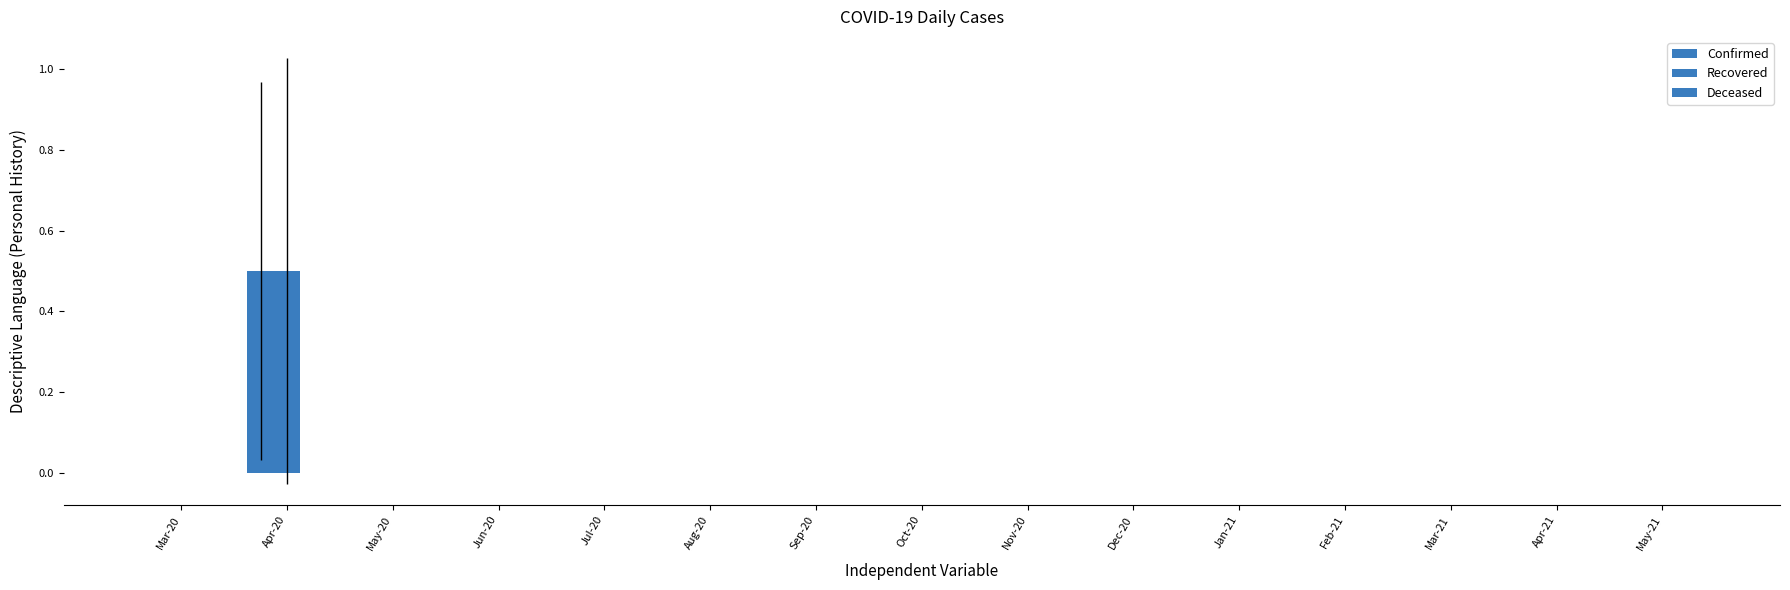

Does the chart contain stacked bars?

No